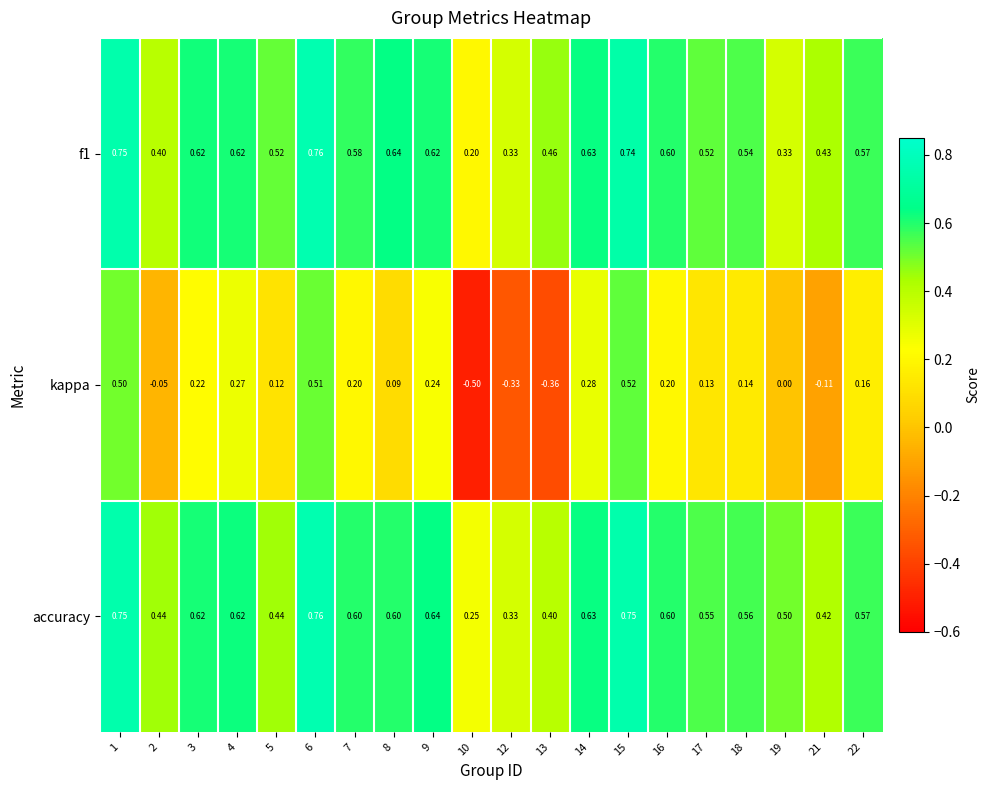

Is the value of f1 at 17 greater than the value of kappa at 10?

Yes